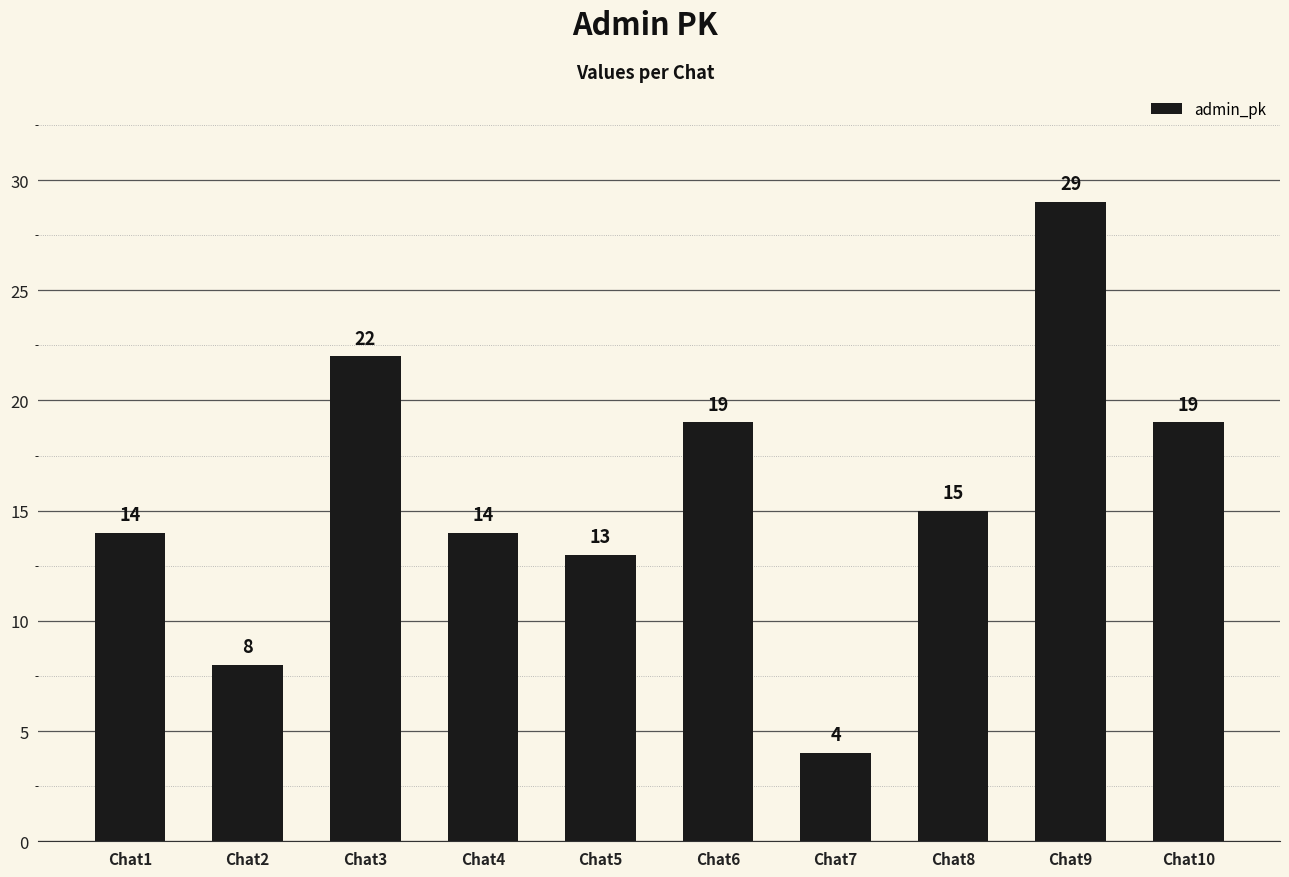

What is the smallest value displayed?

4